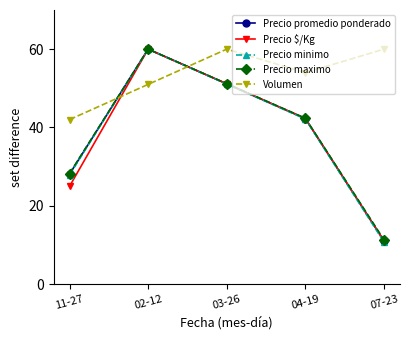

Which series ends up on top after the final intersection of Precio maximo and Volumen?

Volumen